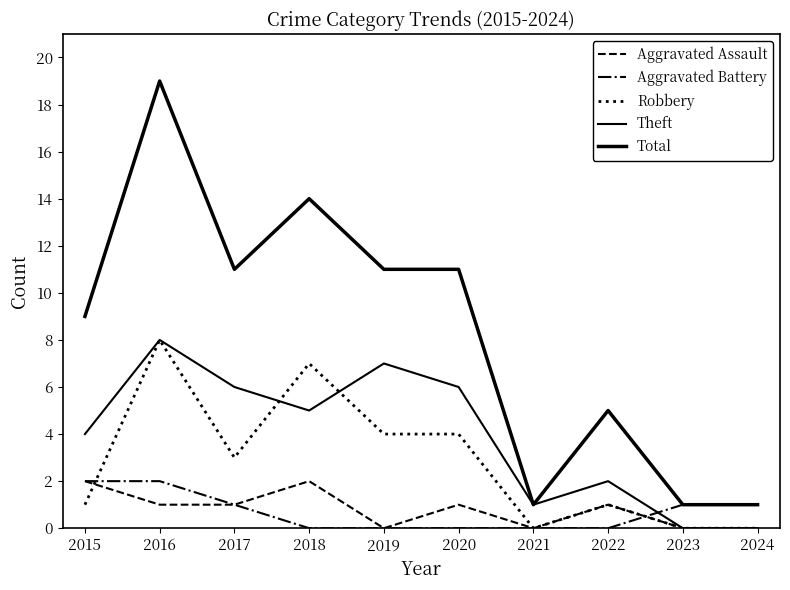

How many lines are shown in the chart?

5